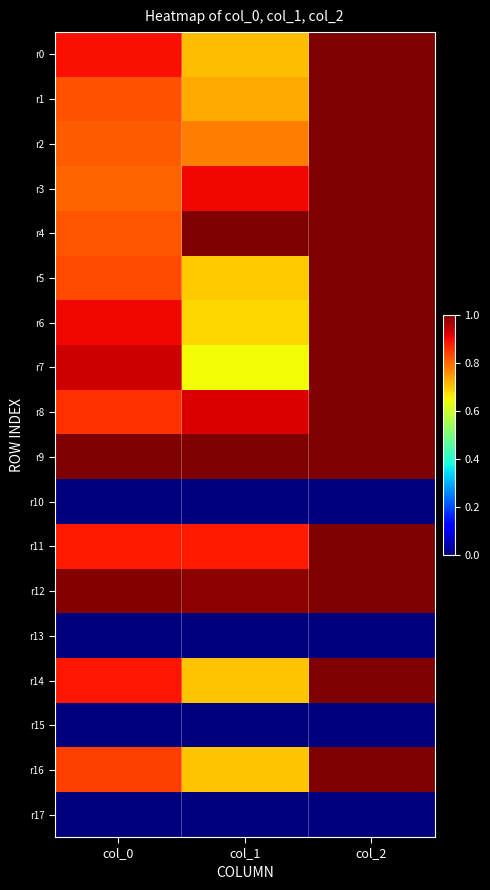

What is the difference between the highest and lowest values at col_2?

1.0